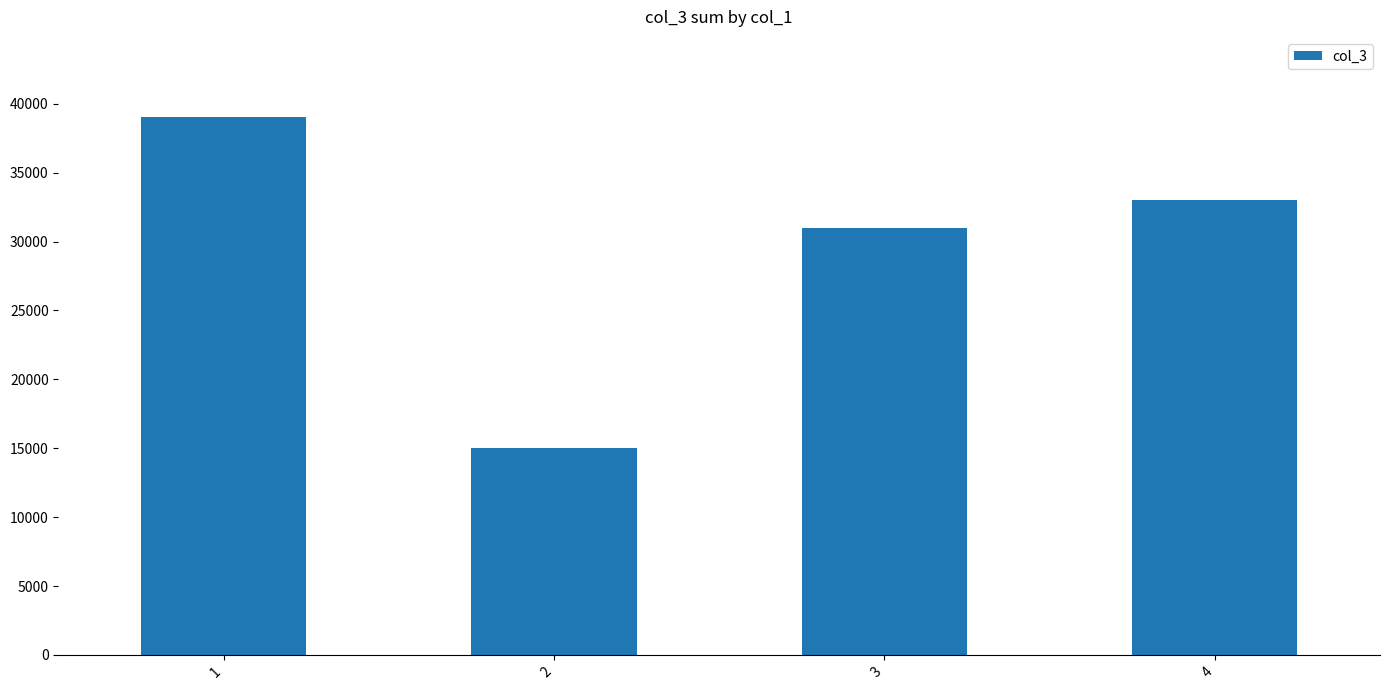

Rank the categories by value from lowest to highest.

2, 3, 4, 1